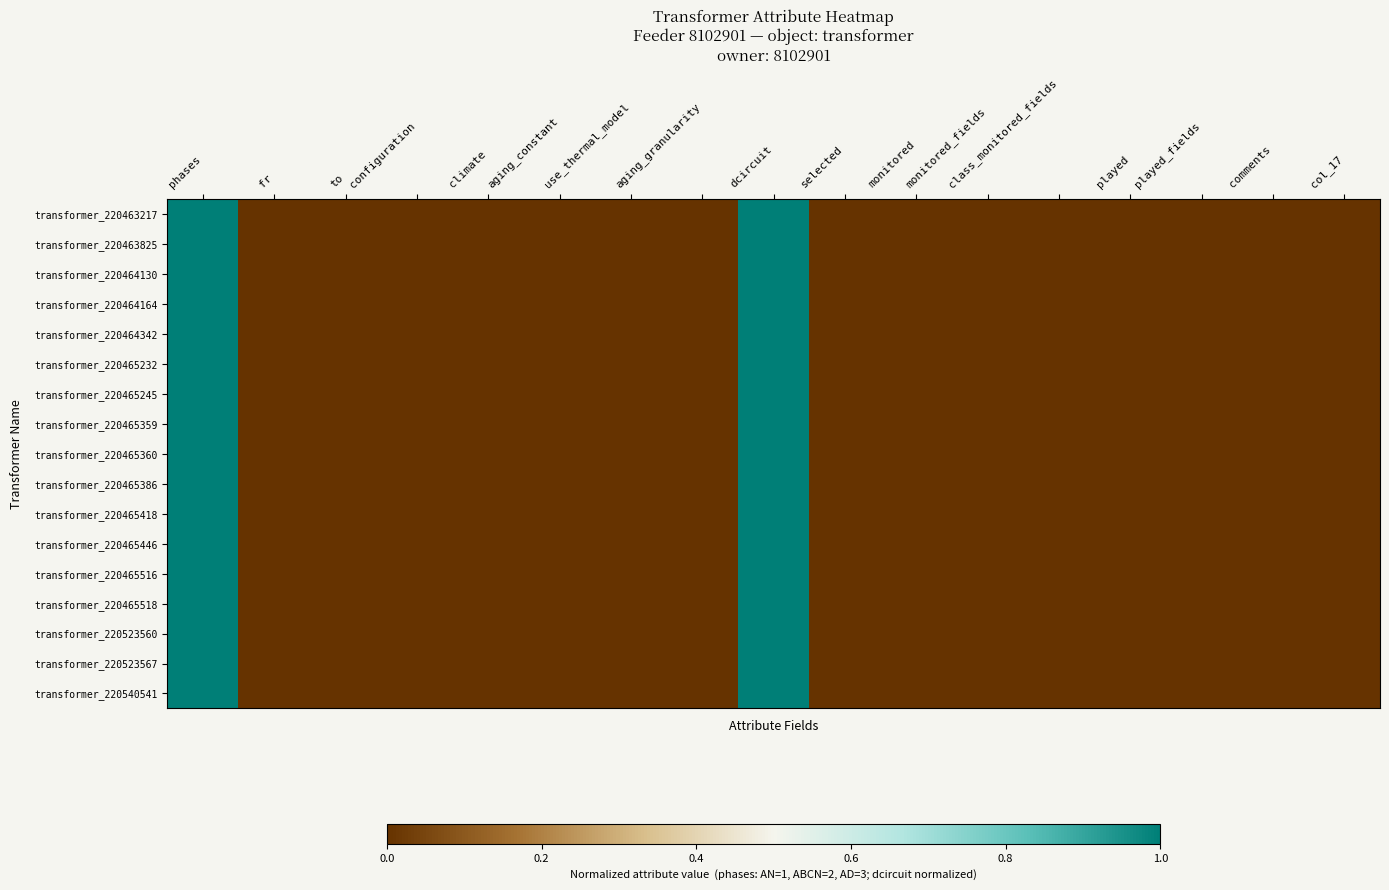

How many series are shown in this chart?

17